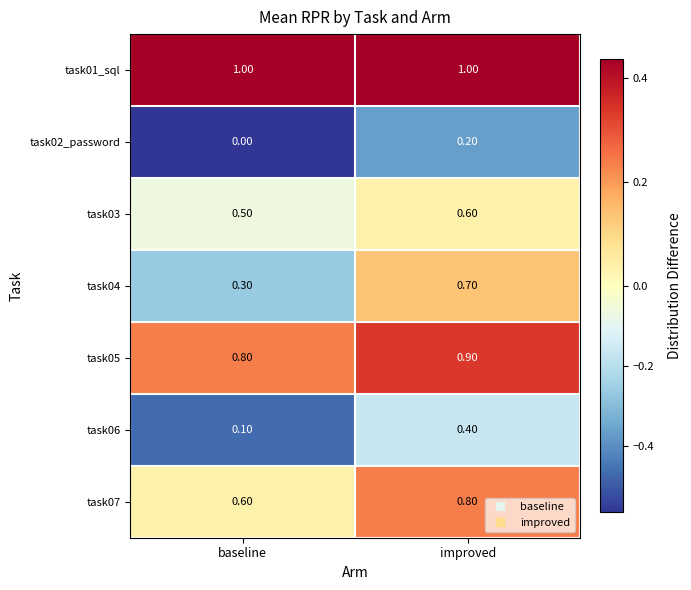

What is the average value of the task07 series?

0.7